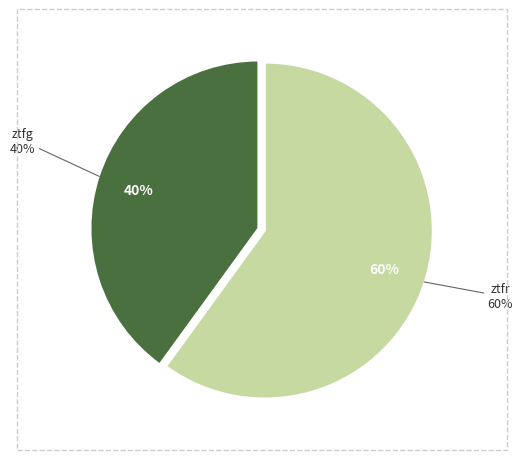

How many slices are in this pie chart?

2